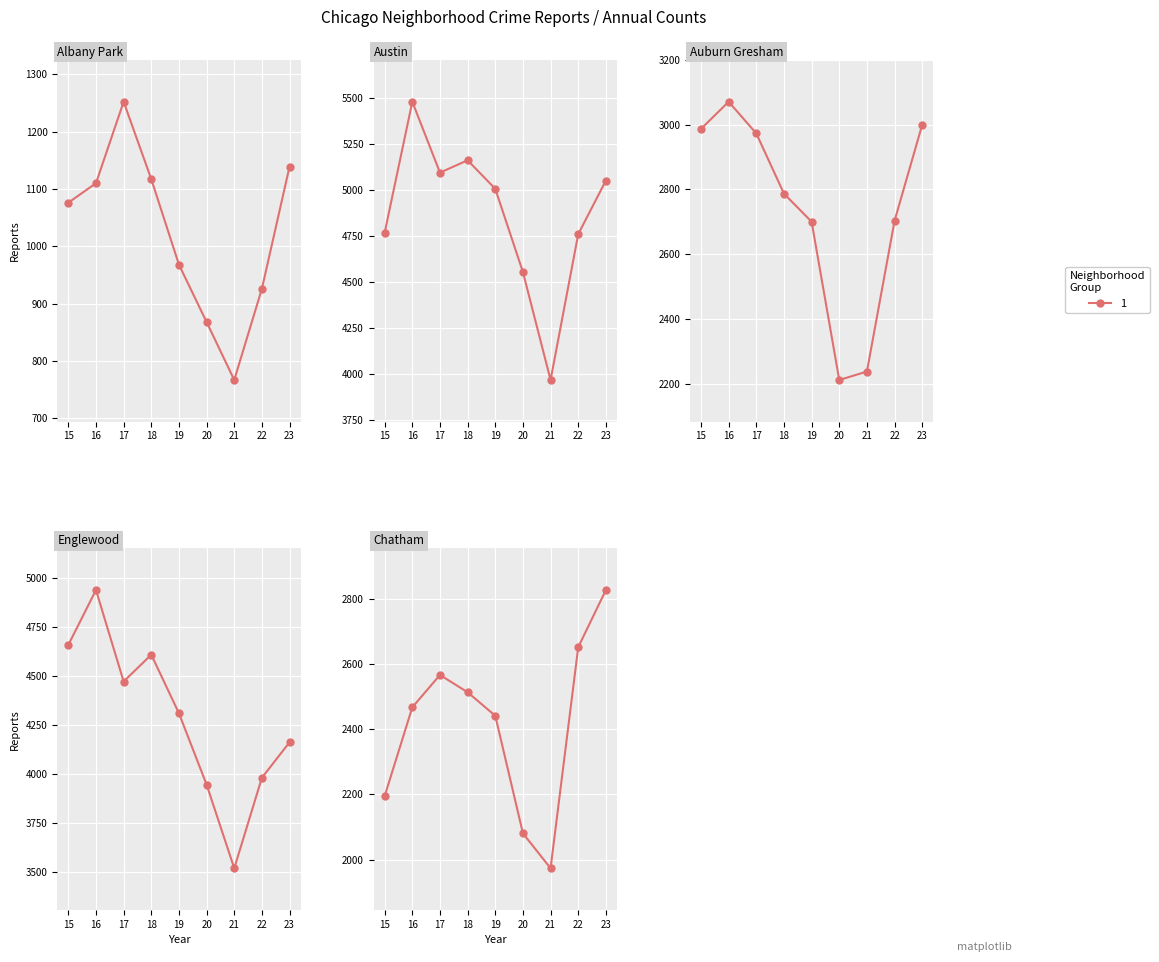

Which series has the widest spread of values?

Austin